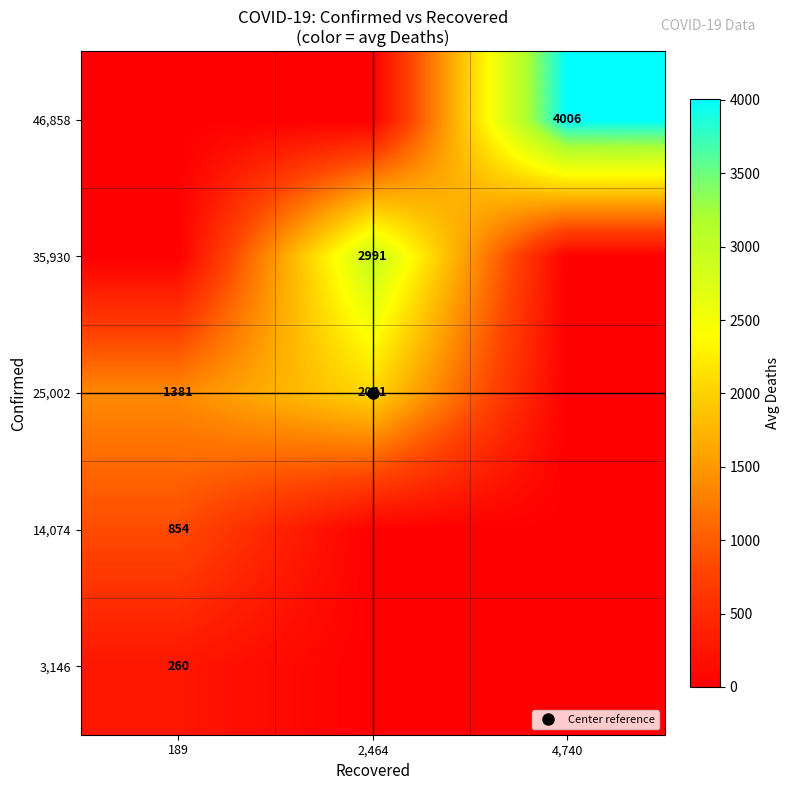

What is the maximum value shown in the chart?

4006.0